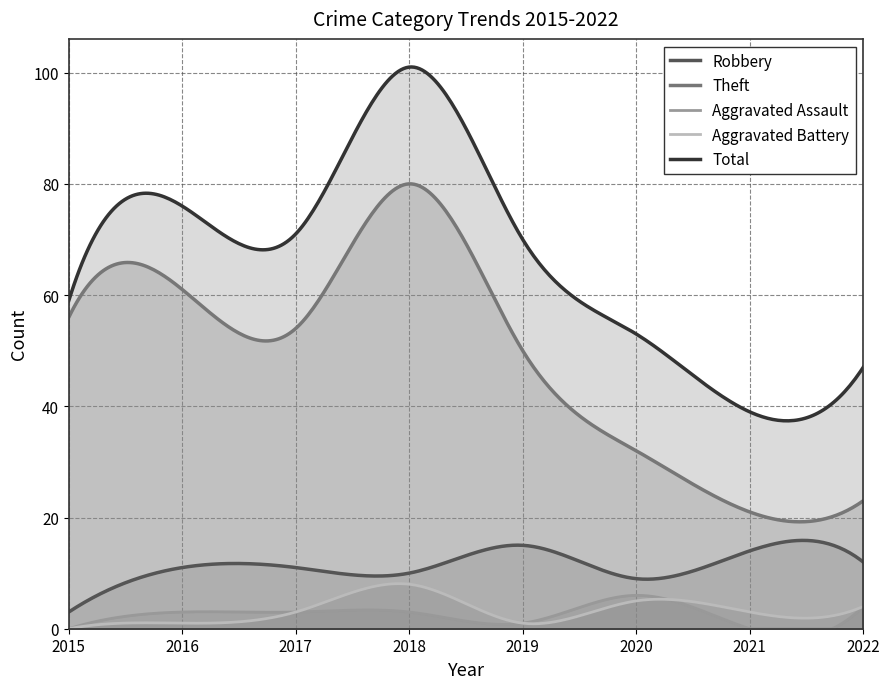

In Robbery, how many points are lower than both neighbors (excluding endpoints)?

2